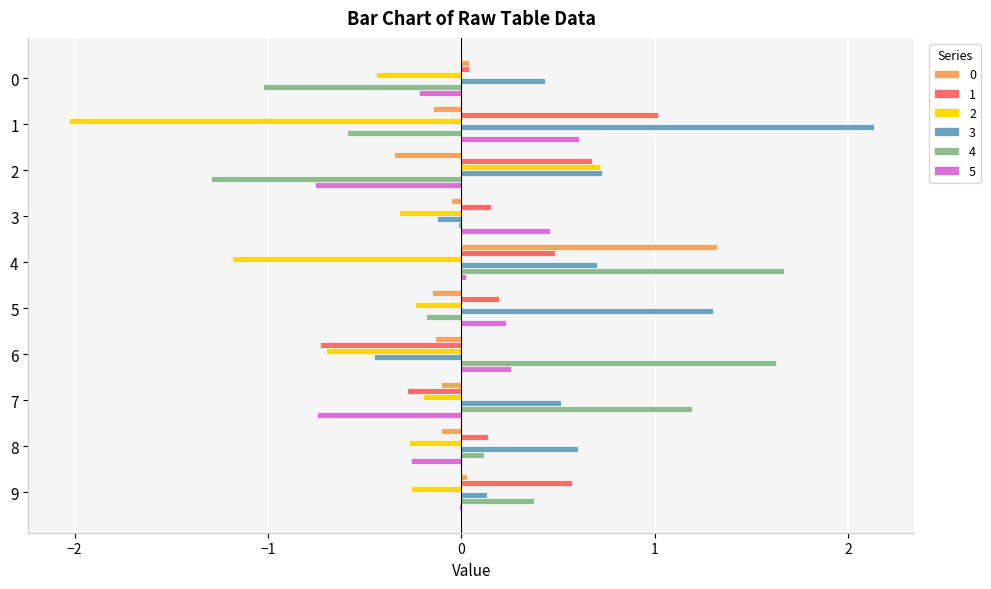

Which series has the largest total across all categories?

3